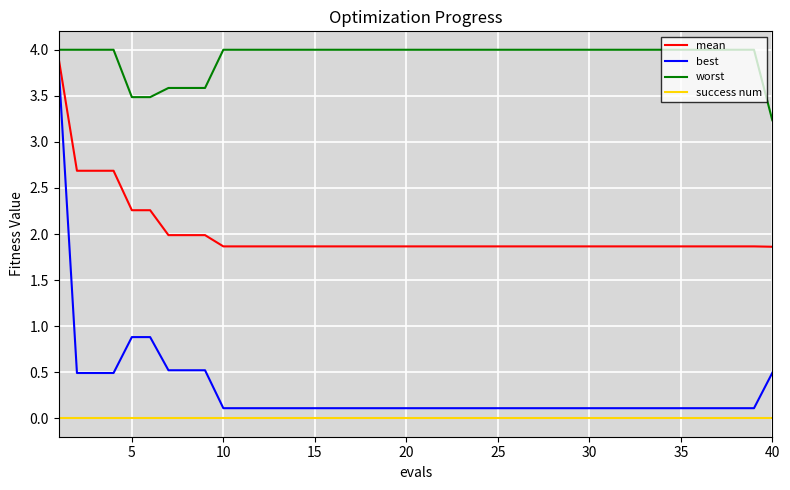

How many series are shown in this chart?

4